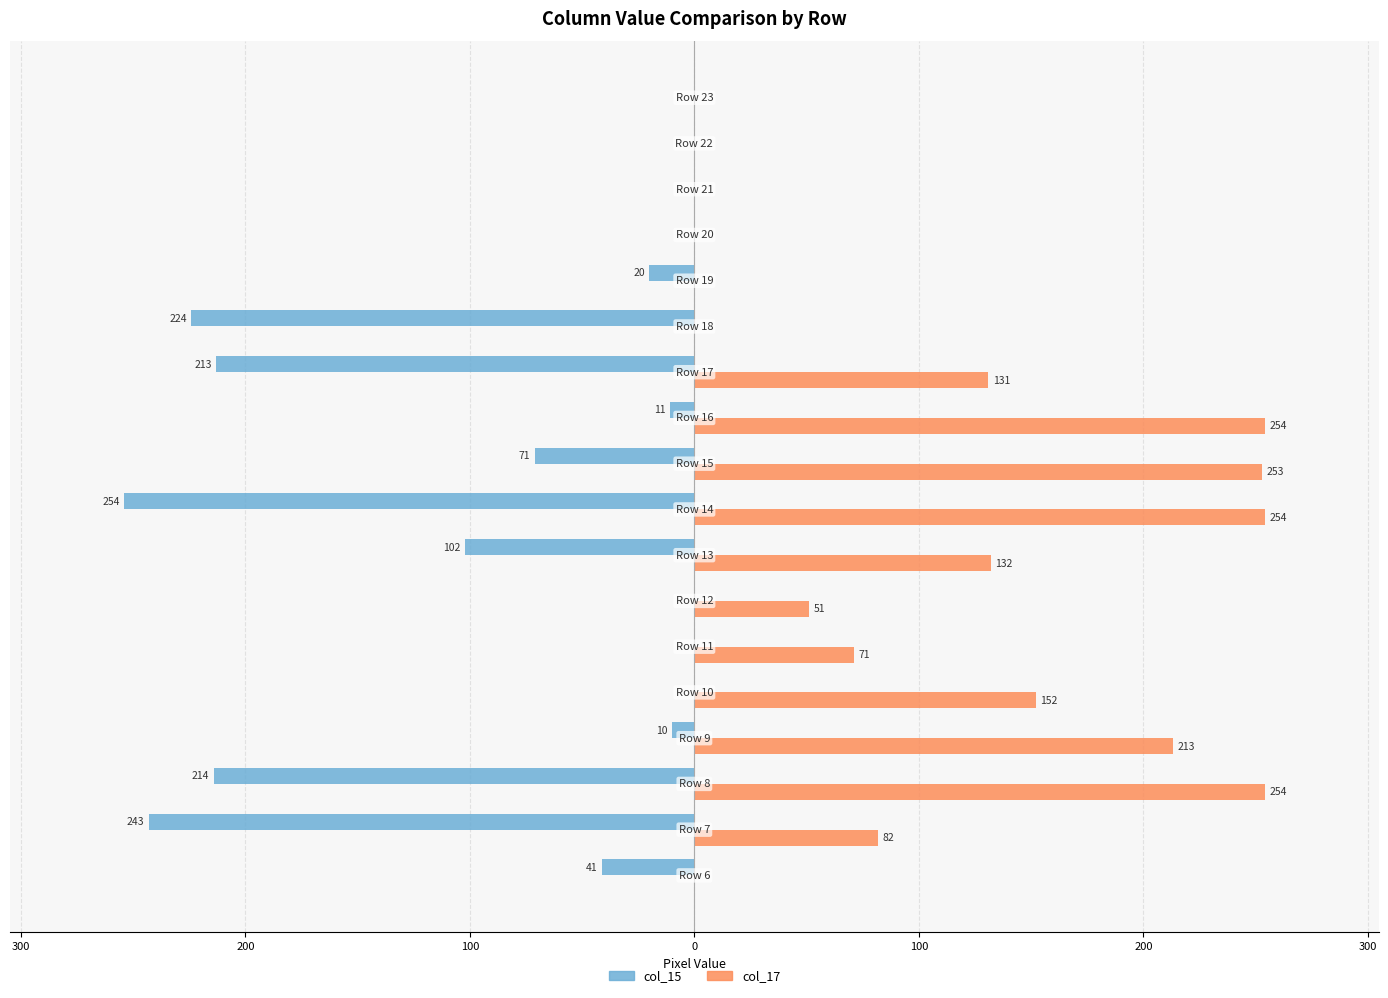

What are all the series names shown in the legend?

col_15, col_17